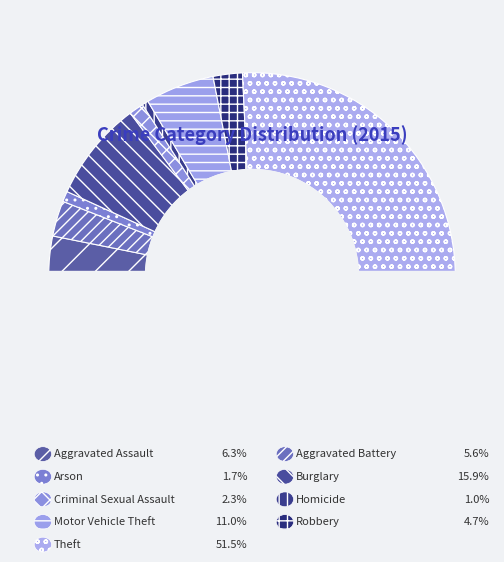

To the nearest percent, what is the average slice percentage?

11%